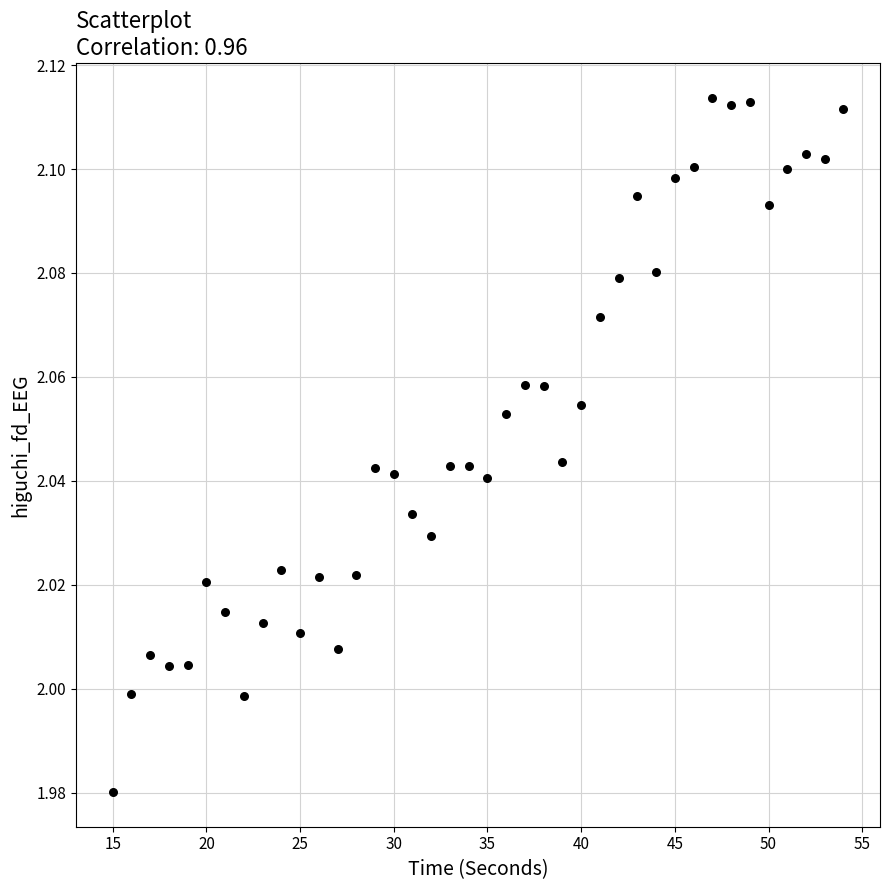

What is the range of X values (max minus min)?

39.0